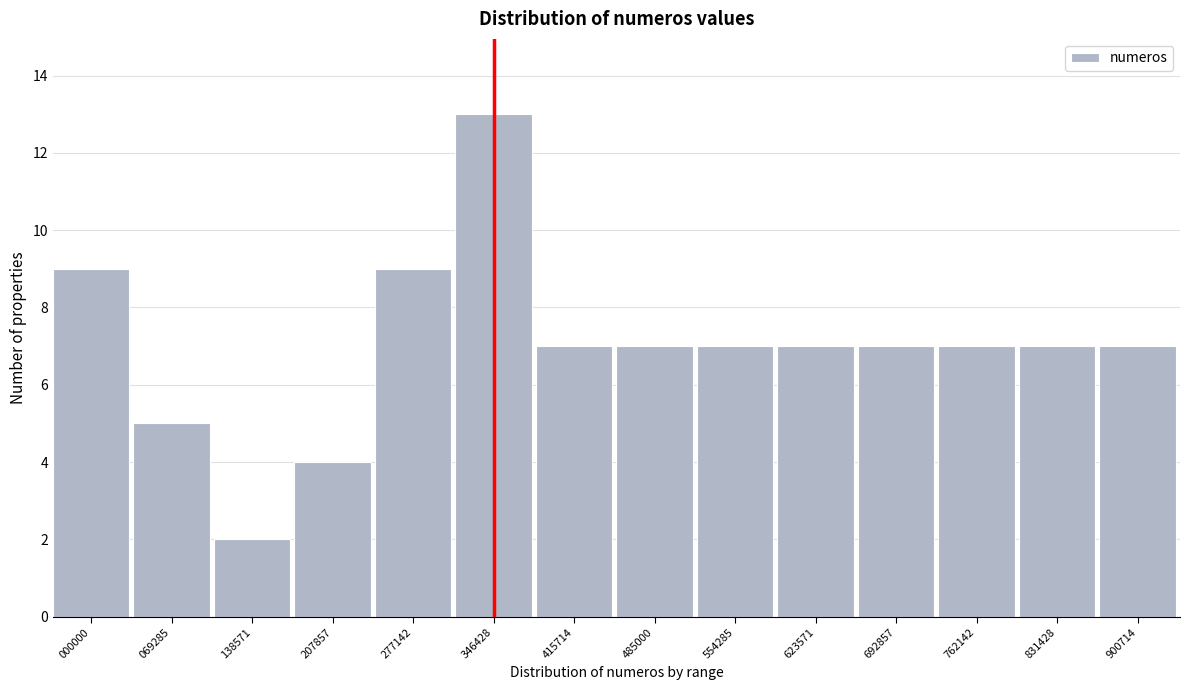

Reading left to right, what are all the values shown in this chart?

9	5	2	4	9	13	7	7	7	7	7	7	7	7